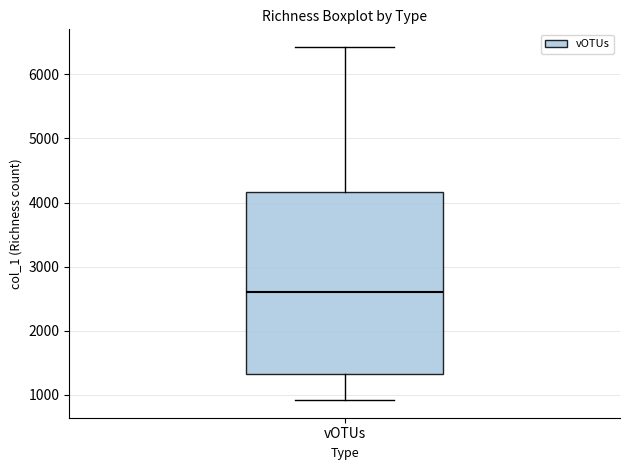

Transcribe this box plot: give where the median line is, the range the box spans, and where the two whiskers end, as read against the y-axis. The values are not printed on the chart, so give them approximately, as read against the axis.

median 2600, box 1300 to 4200, whiskers 900 to 6400